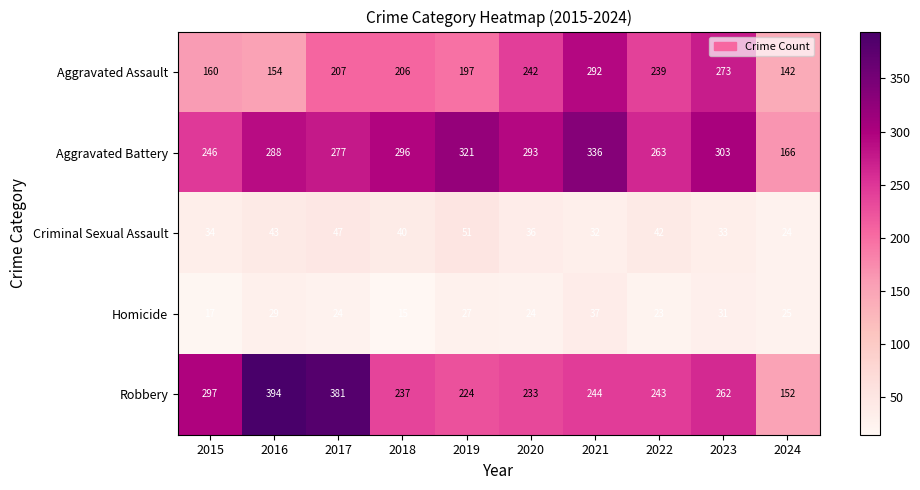

What is the greatest value displayed?

394